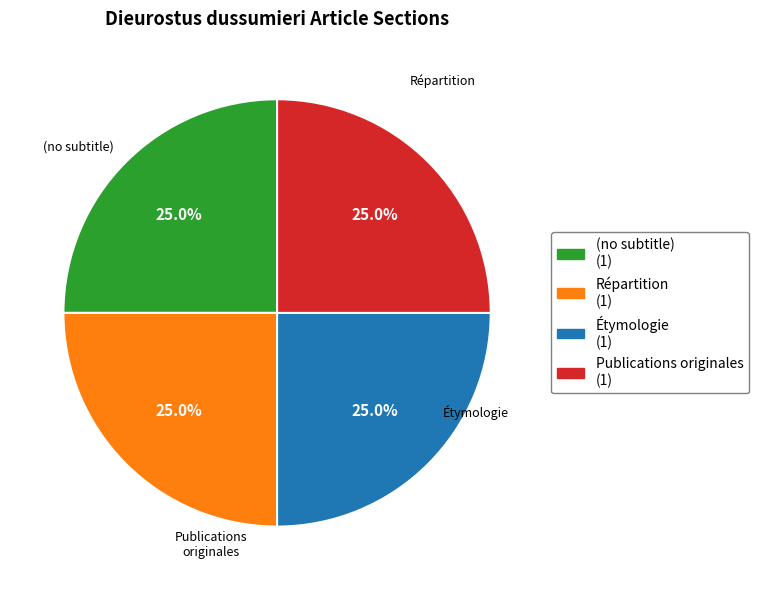

What percentage is NOT represented by (no subtitle)?

75.0%